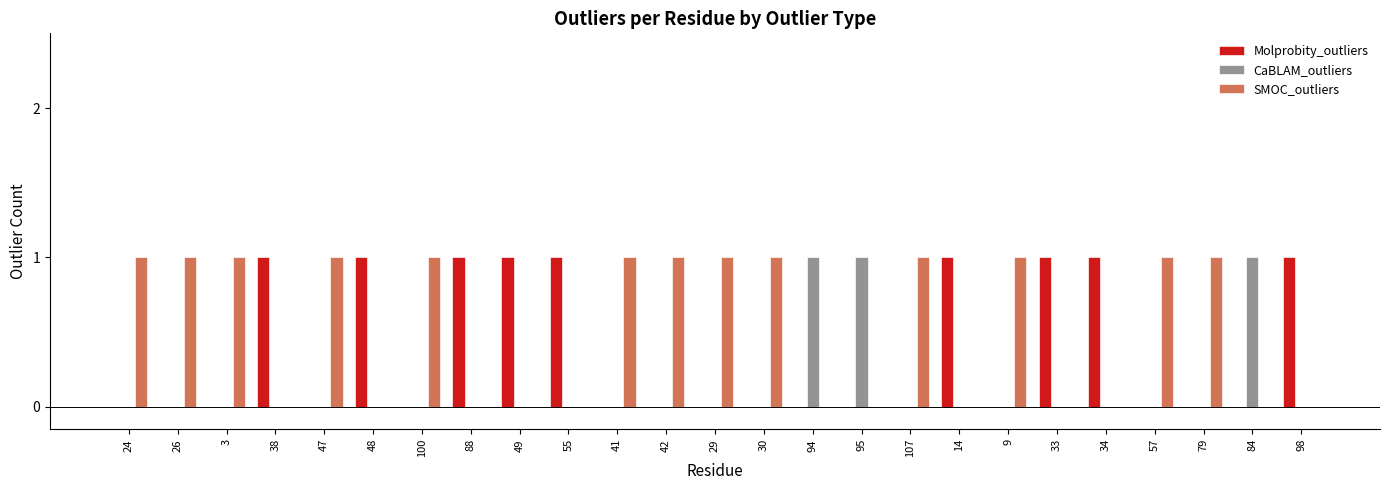

Reading left to right, list all the values displayed in this chart.

Molprobity_outliers: 0	0	0	1	0	1	0	1	1	1	0	0	0	0	0	0	0	1	0	1	1	0	0	0	1
CaBLAM_outliers: 0	0	0	0	0	0	0	0	0	0	0	0	0	0	1	1	0	0	0	0	0	0	0	1	0
SMOC_outliers: 1	1	1	0	1	0	1	0	0	0	1	1	1	1	0	0	1	0	1	0	0	1	1	0	0